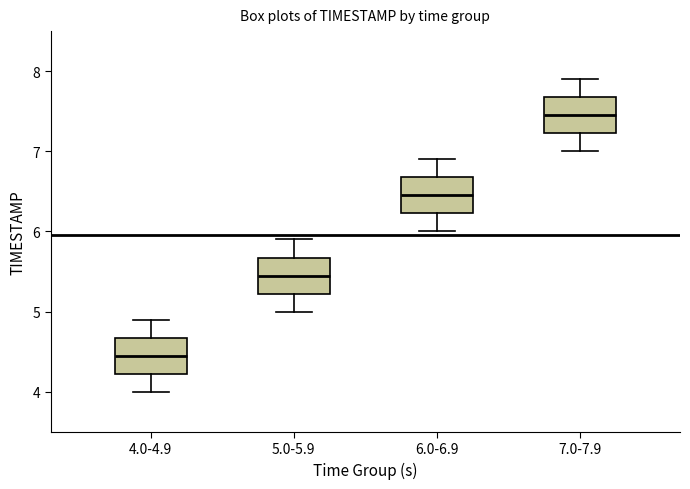

Reading left to right, read every box against the y-axis: the position of its median line, the range the box covers, and the ends of its whiskers. The values are not printed on the chart, so give them approximately, as read against the axis.

4.0-4.9: median 4.5, box 4.2 to 4.7, whiskers 4.0 to 4.9
5.0-5.9: median 5.5, box 5.2 to 5.7, whiskers 5.0 to 5.9
6.0-6.9: median 6.5, box 6.2 to 6.7, whiskers 6.0 to 6.9
7.0-7.9: median 7.5, box 7.2 to 7.7, whiskers 7.0 to 7.9